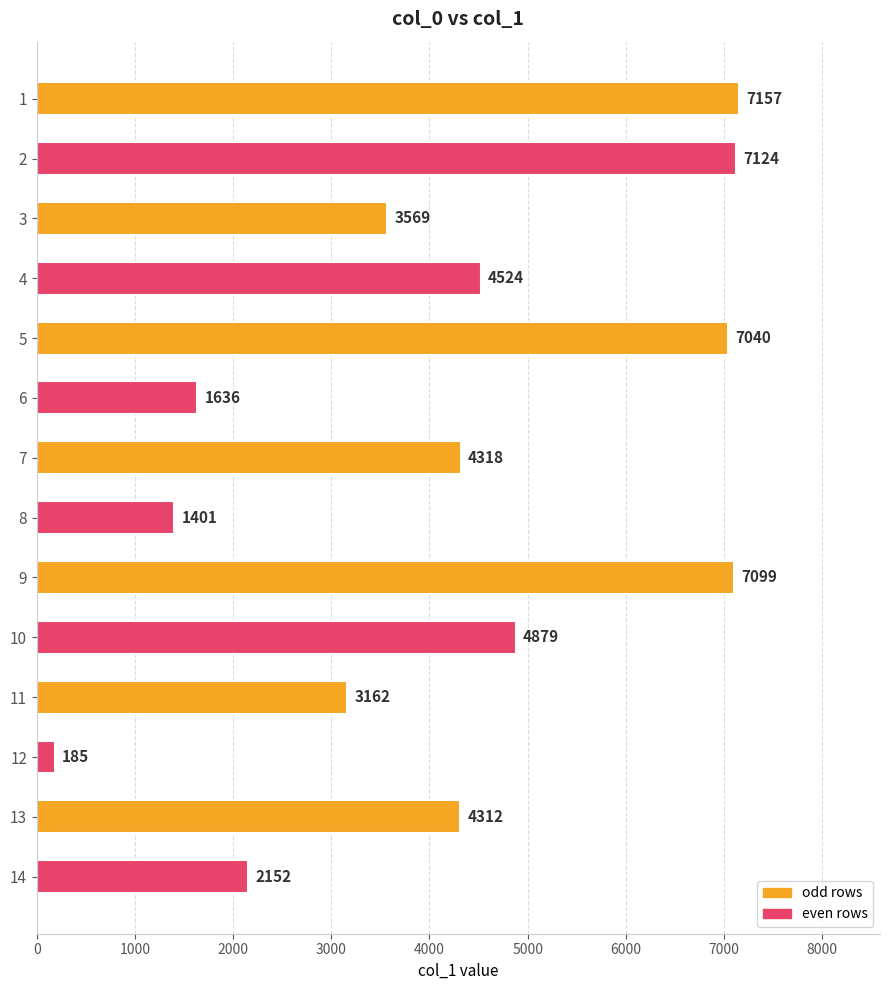

What is the difference between the second highest and second lowest values?

5723